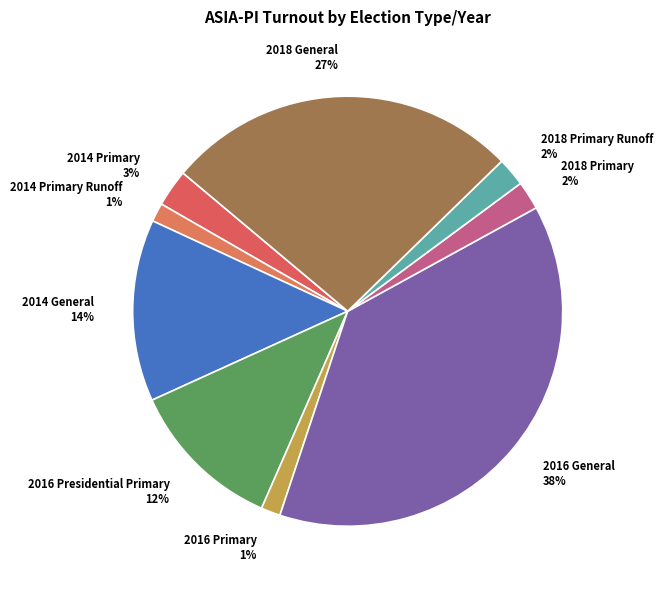

Is it true that 2018 Primary is 2% of the pie?

True